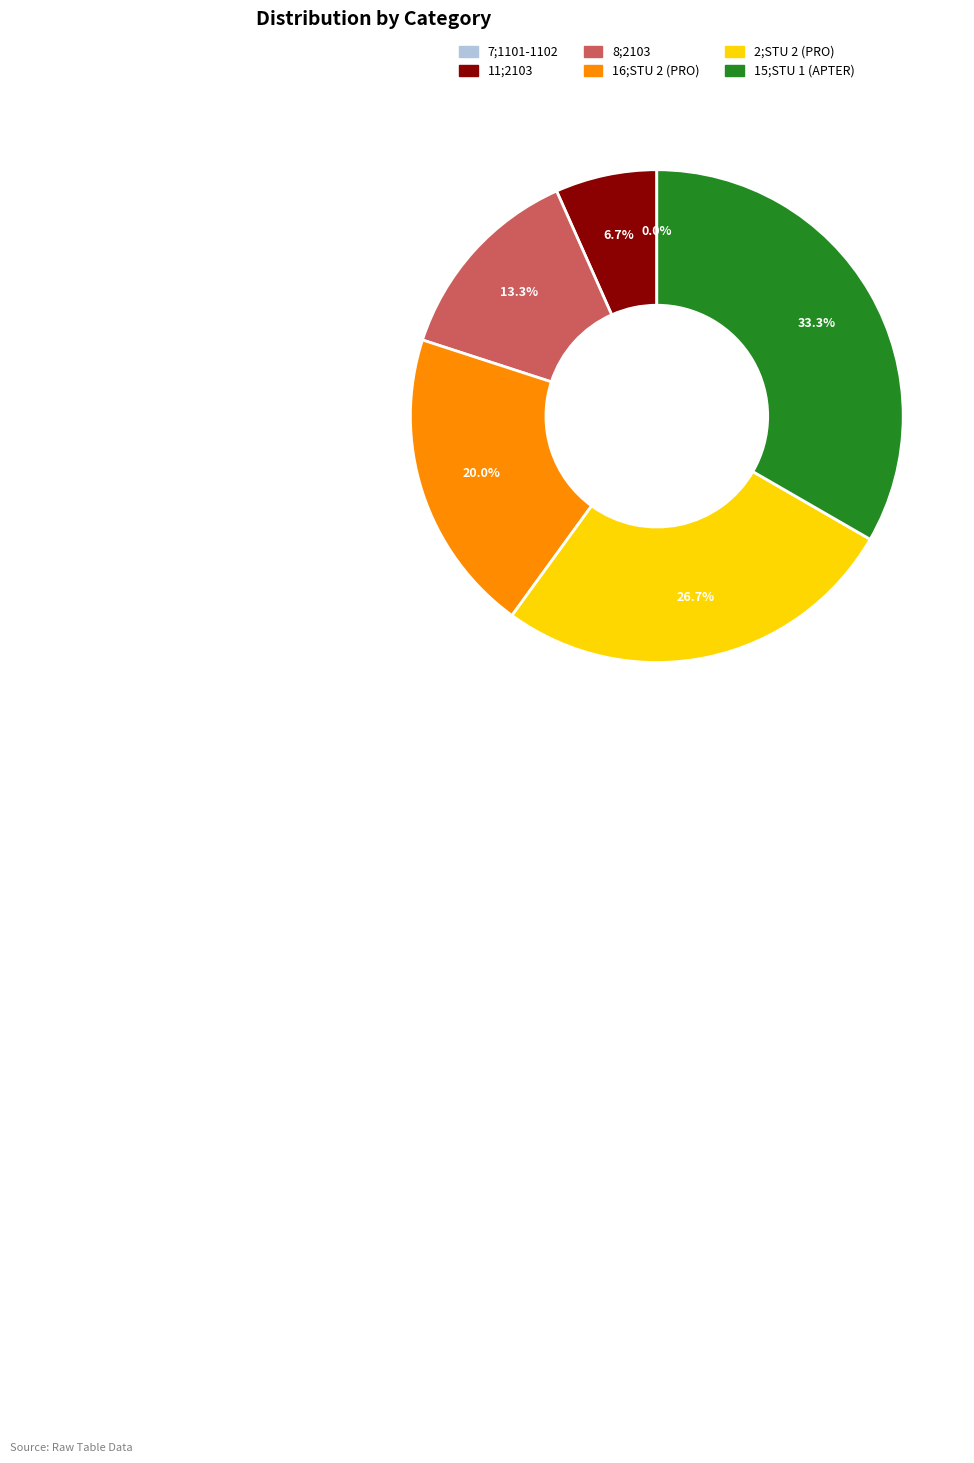

Which slice is the smallest?

7;1101-1102